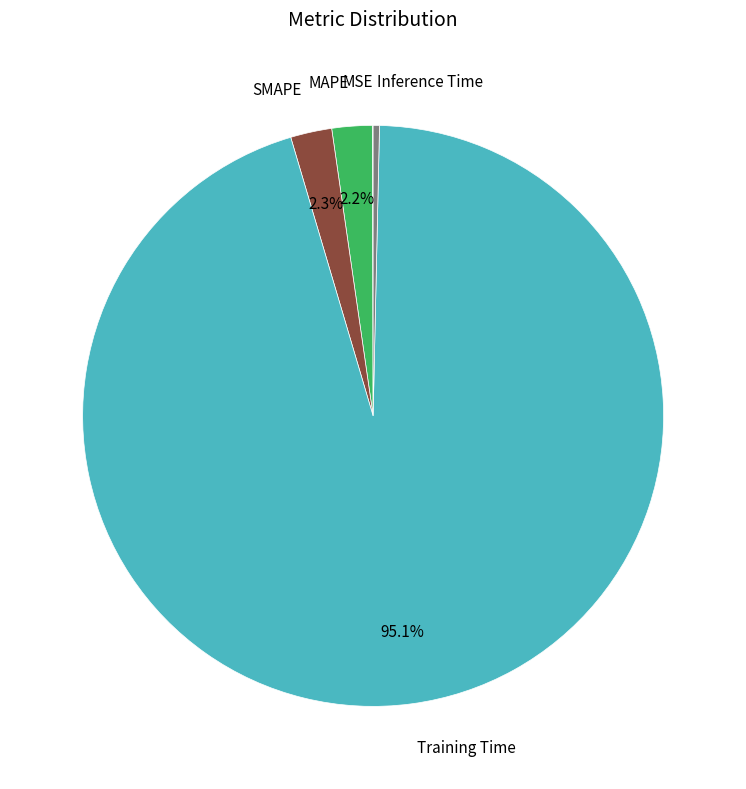

Does any single category account for the majority?

Yes